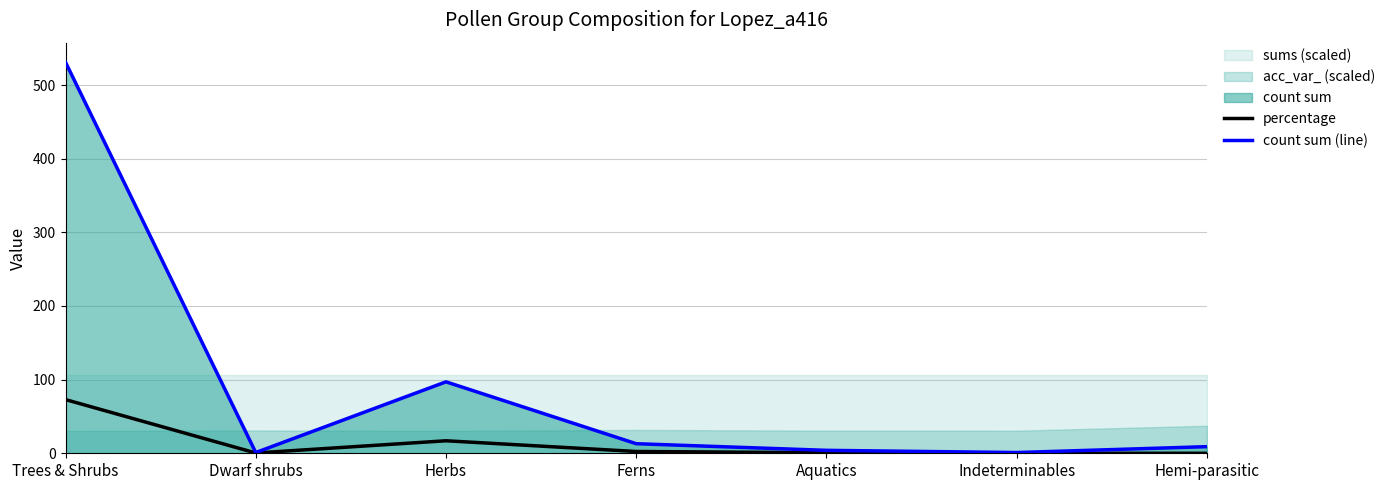

Reading left to right, what are all the values shown in this chart?

percentage: 72.9	0.4	17.0	2.4	0.8	0.0	0.0
count sum (line): 531.0	1.0	97.0	13.0	4.0	1.0	9.0